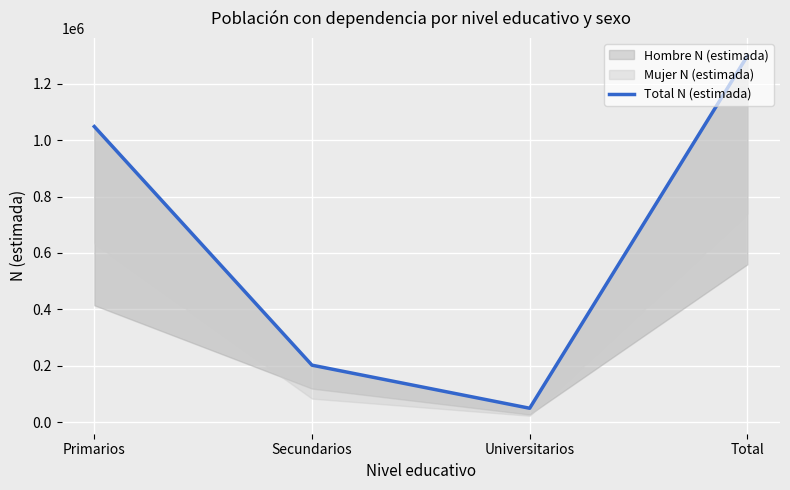

The chart shows a value of 1695438 at Primarios. True or false?

False